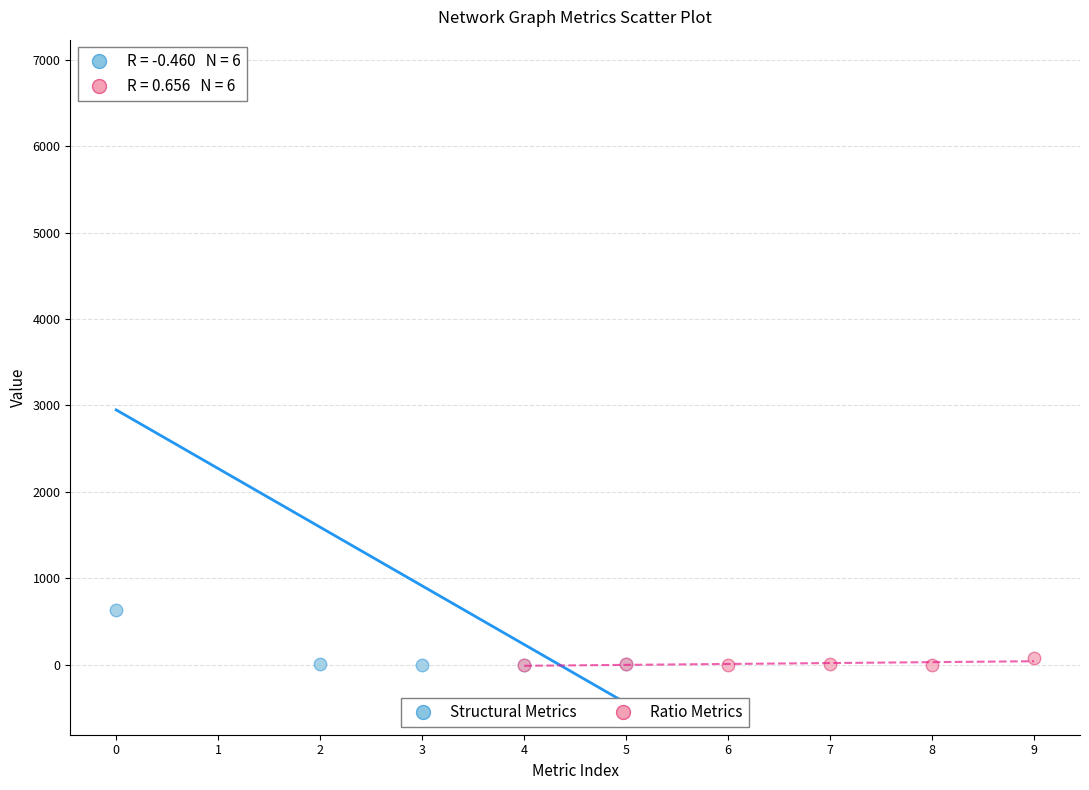

Which series contains the highest Y value?

Structural Metrics